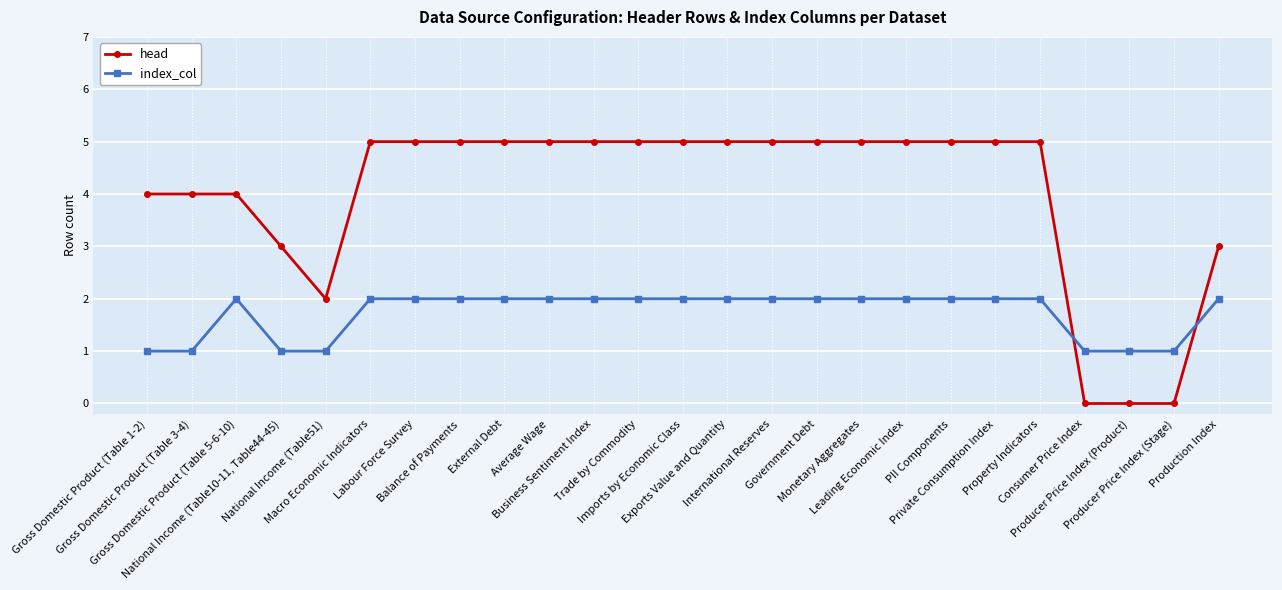

Which series has the widest spread of values?

head